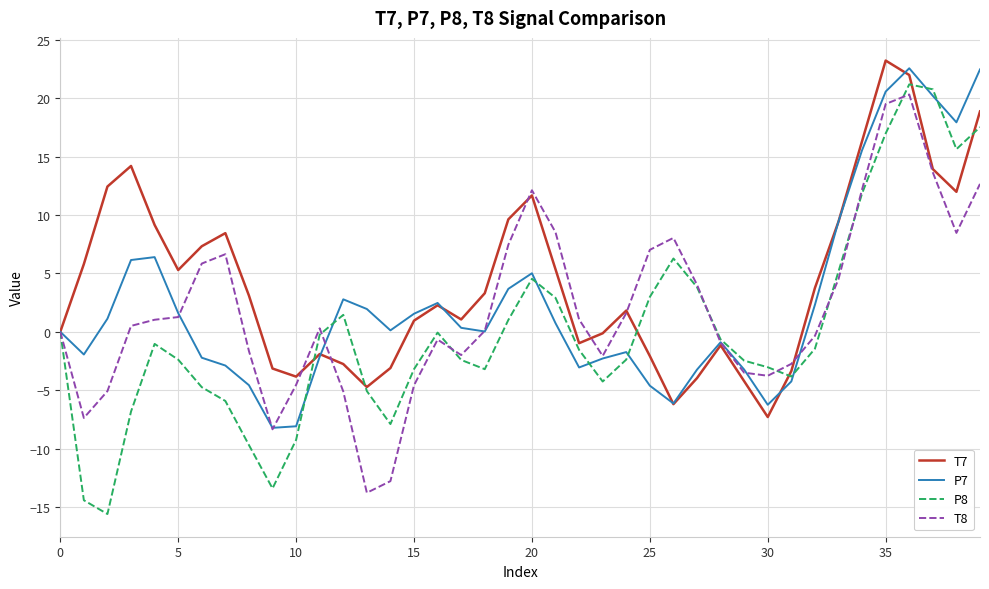

Which series has the largest total across all categories?

T7